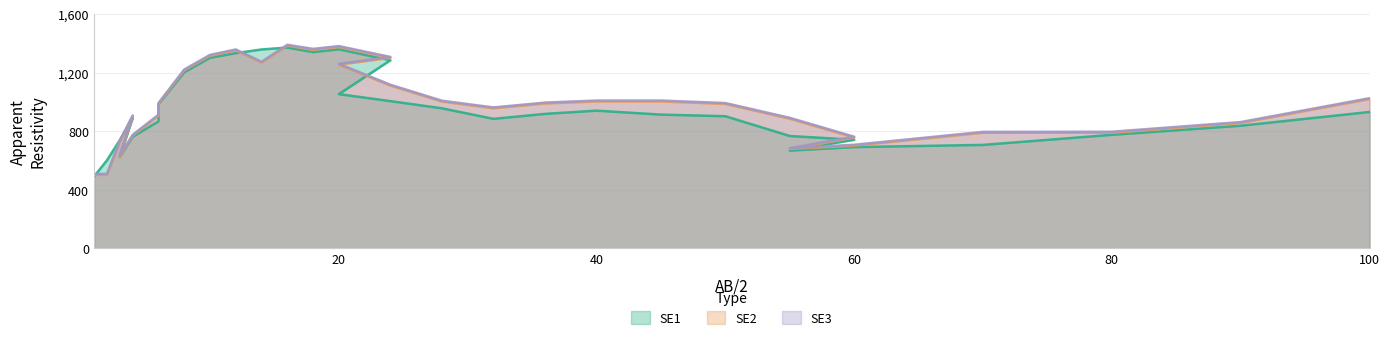

True or false: SE3 has more than 2 interior local peaks.

True